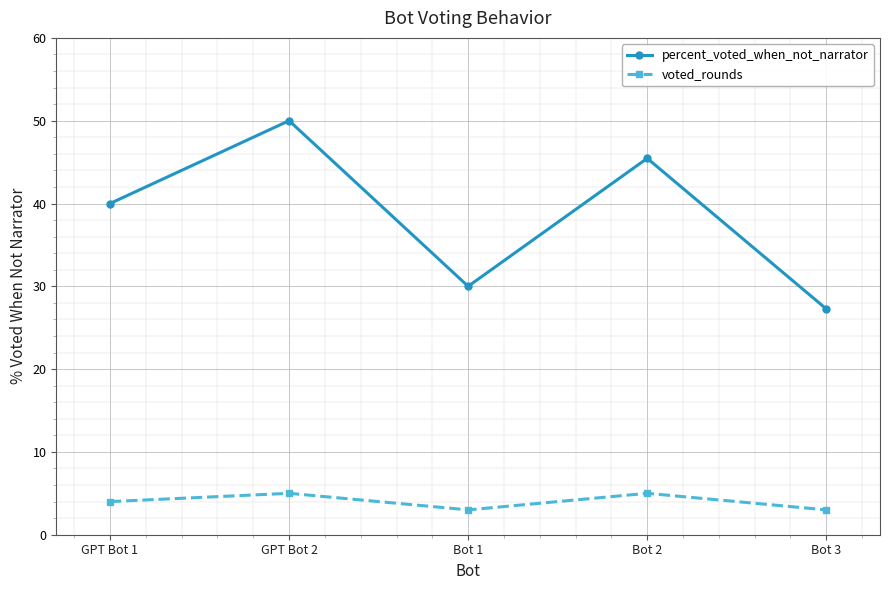

Which category has the highest value across all series?

GPT Bot 2